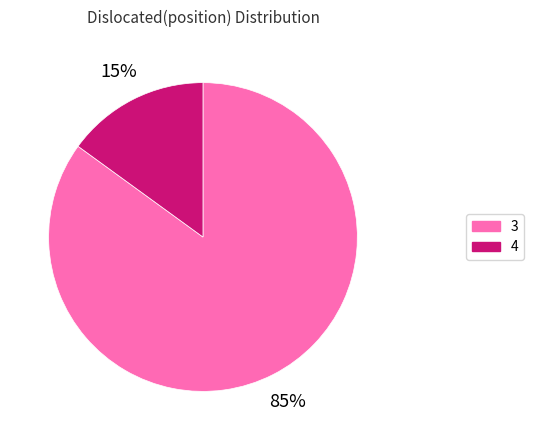

To the nearest percent, what portion does 3 represent?

85%